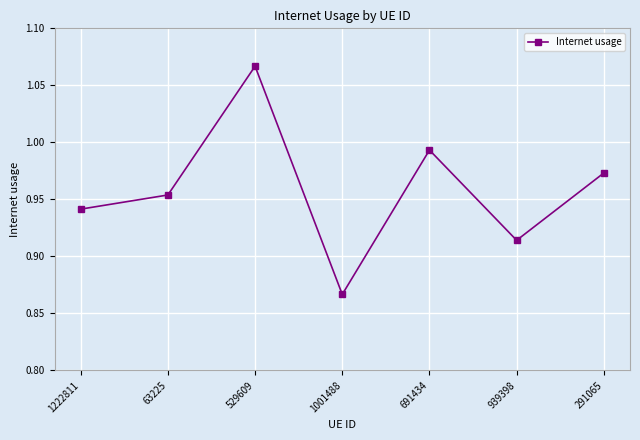

How many series are shown in this chart?

1